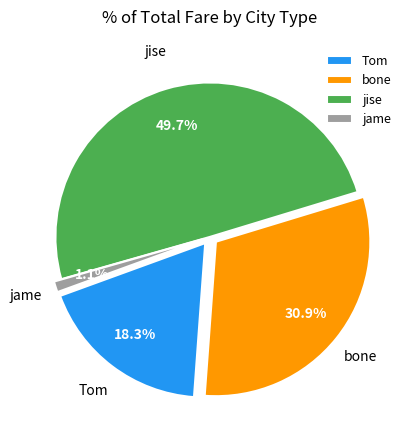

Approximately how many times larger is the value at bone compared to jise?

0.6